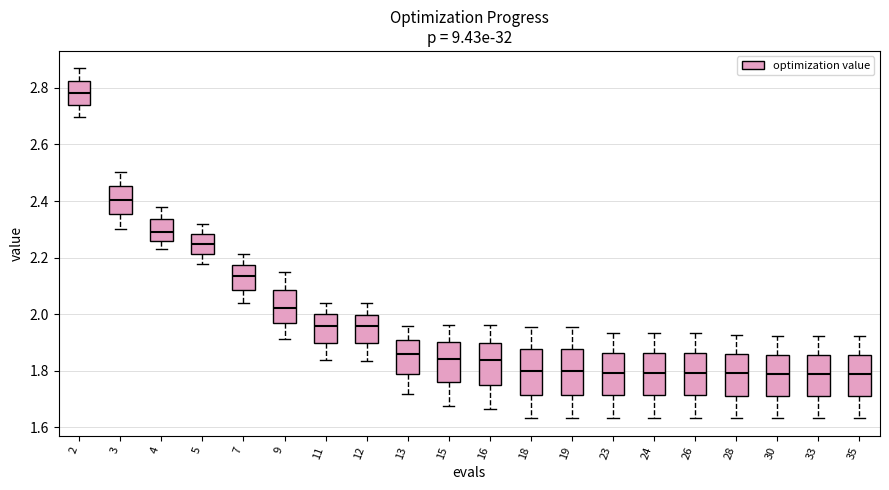

Which box has the highest median line?

2